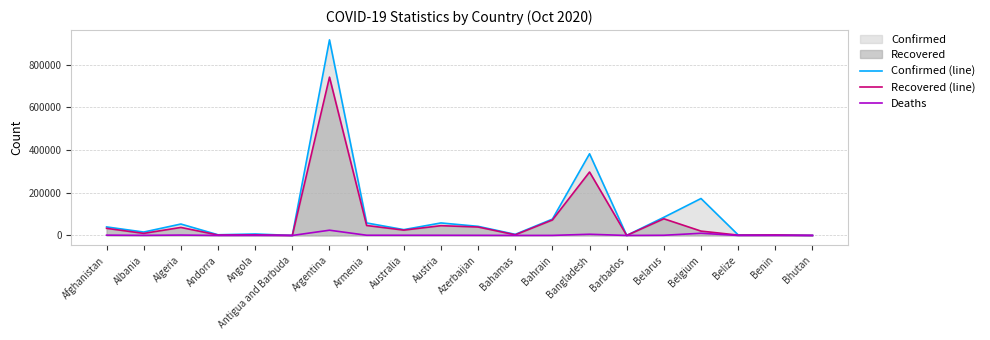

Reading right to left, extract all data points from this chart.

Confirmed (line): 313	2478	2585	173240	85121	210	382959	76621	5191	42750	58672	27346	58624	917035	112	6846	3190	53584	15955	39994
Recovered (line): 293	2330	1580	20452	78218	187	297449	72561	3078	39570	45846	25047	46713	742235	100	2801	2011	37603	9762	33354
Deaths: 0	41	39	10244	911	7	5593	287	109	616	872	904	1039	24572	3	227	59	1827	434	1481